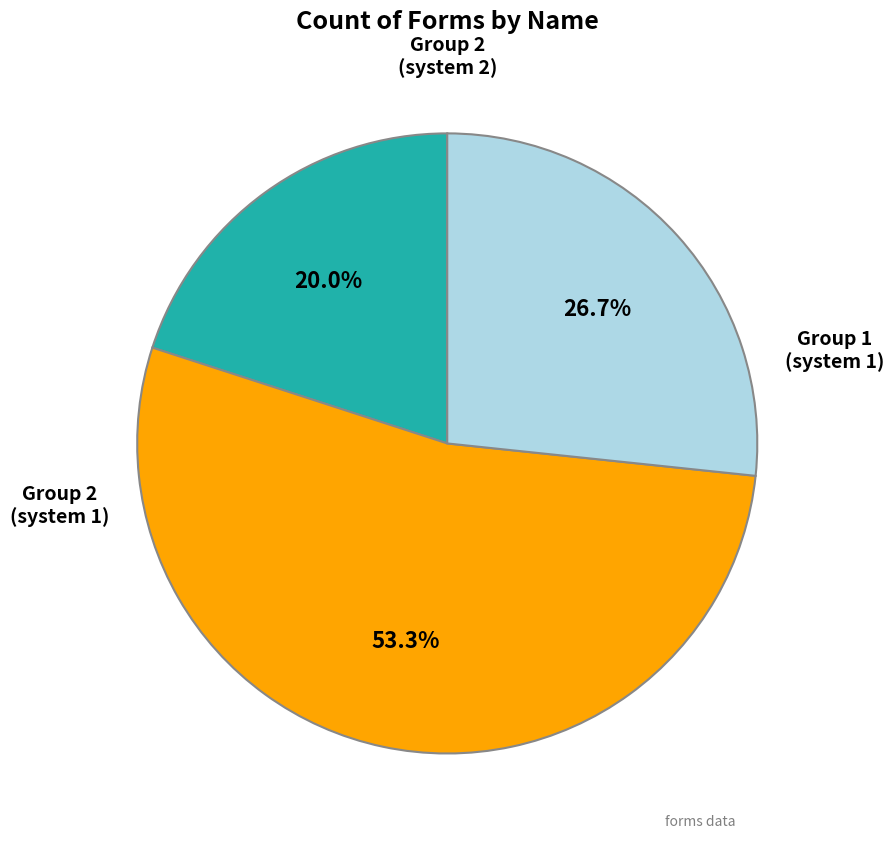

Is there any slice that represents more than half of the pie?

Yes